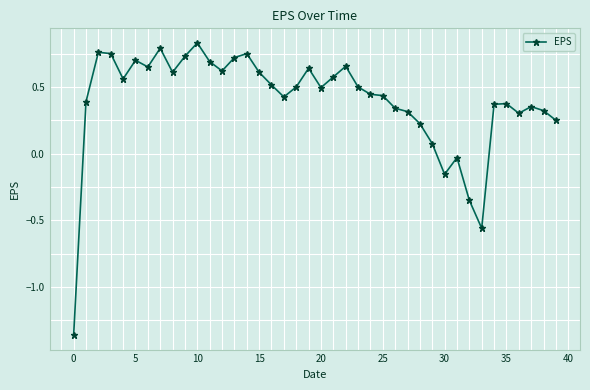

What is the difference between the maximum and minimum values?

2.2